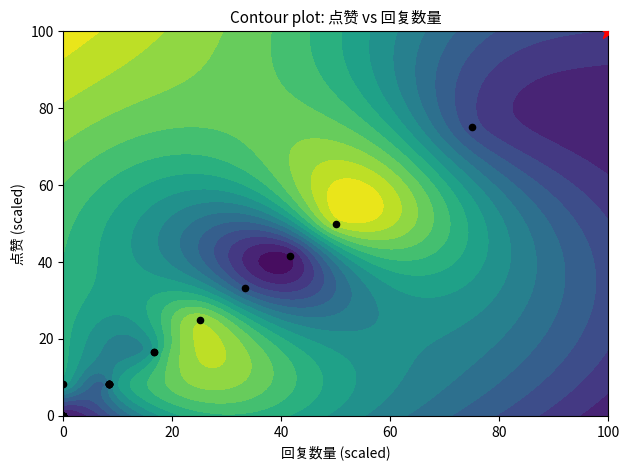

What is the difference between the maximum and minimum values?

100.0